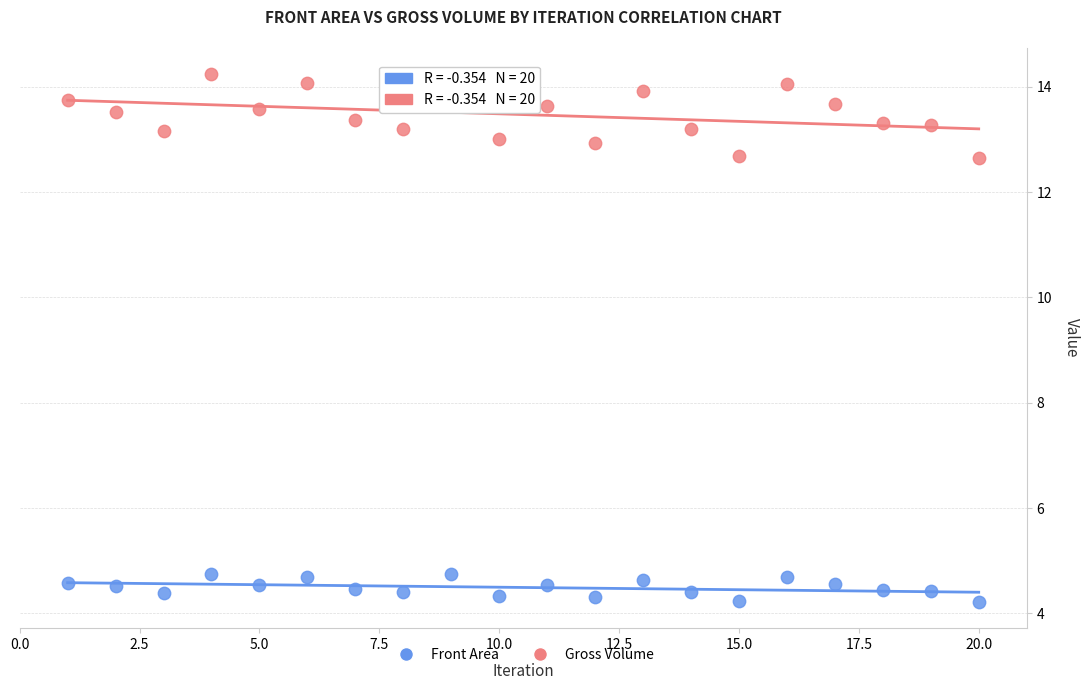

Across all data points, what is the range of Y values (max minus min)?

10.0